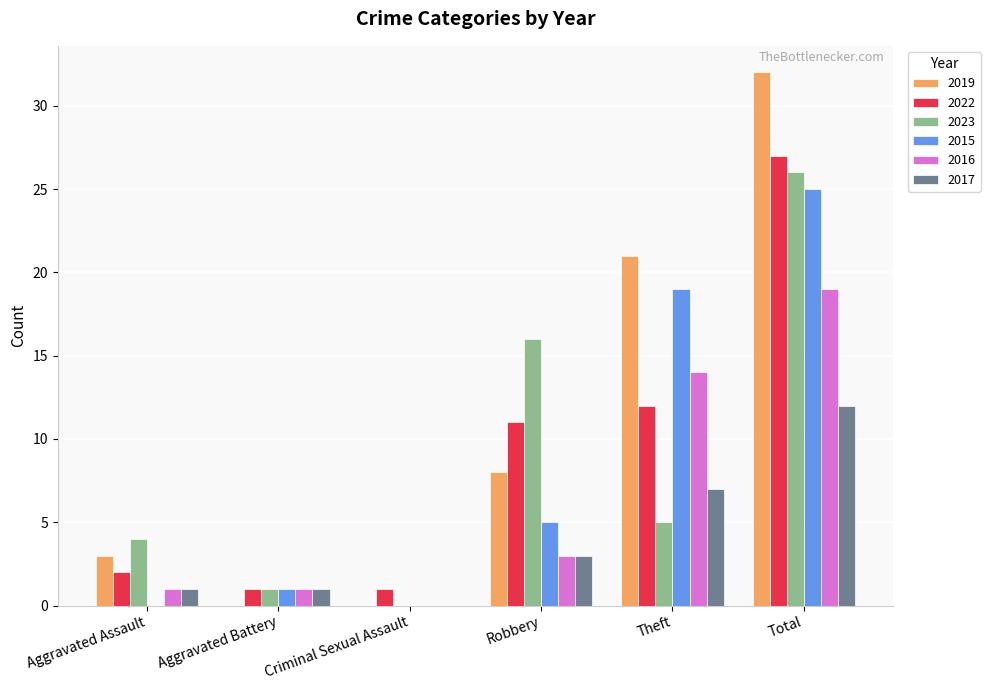

Is the value of 2019 at Total greater than the value of 2016 at Total?

Yes